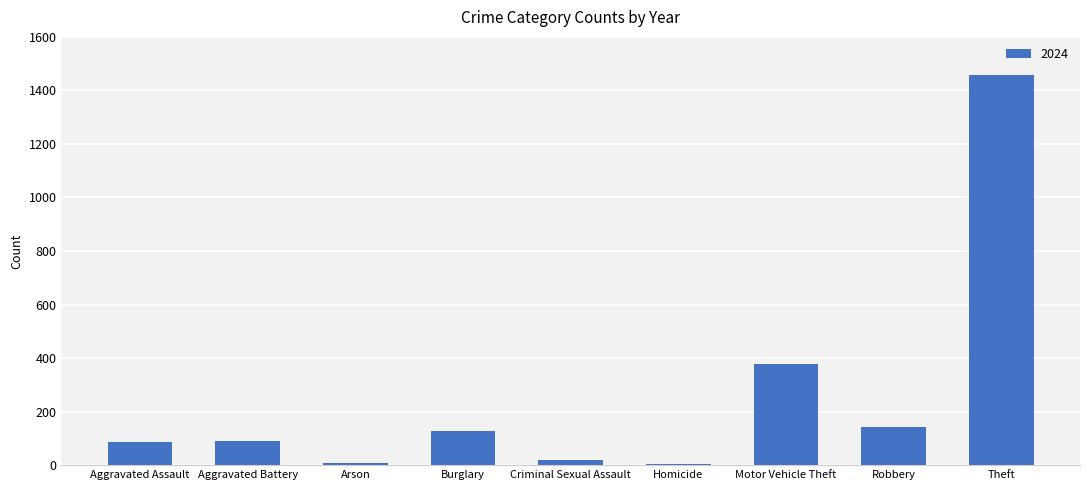

What is the greatest value displayed?

1457